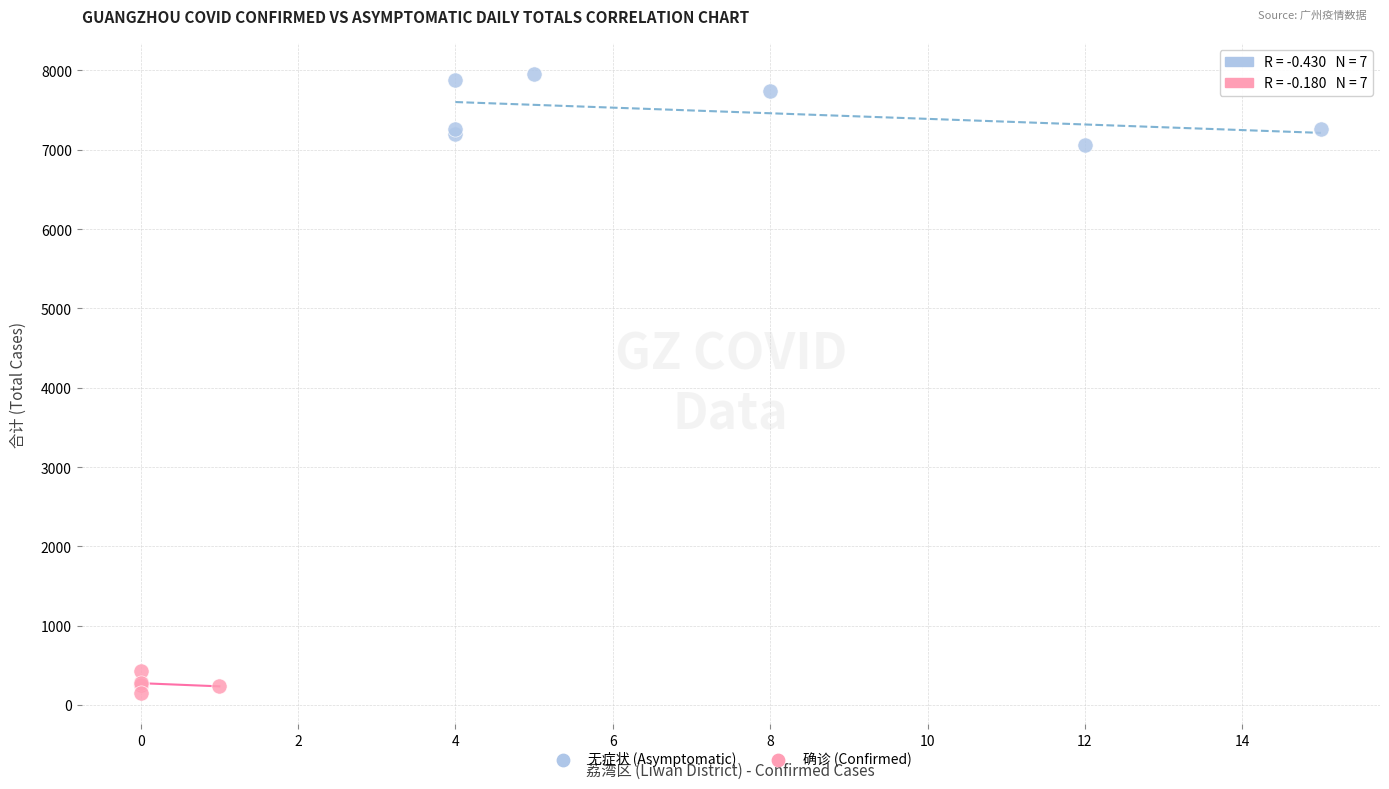

Which series reaches the maximum Y coordinate?

无症状 (Asymptomatic)